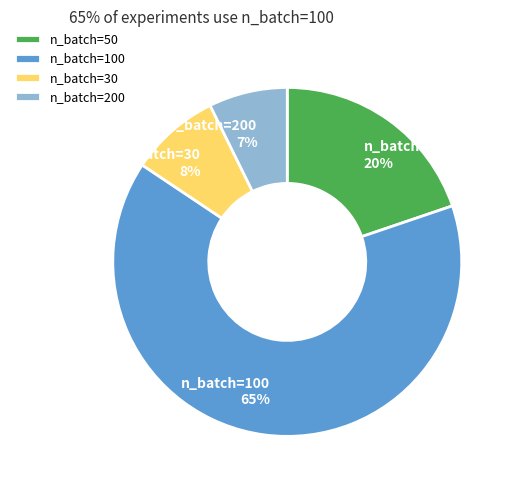

To the nearest percent, what is the average slice percentage?

25%